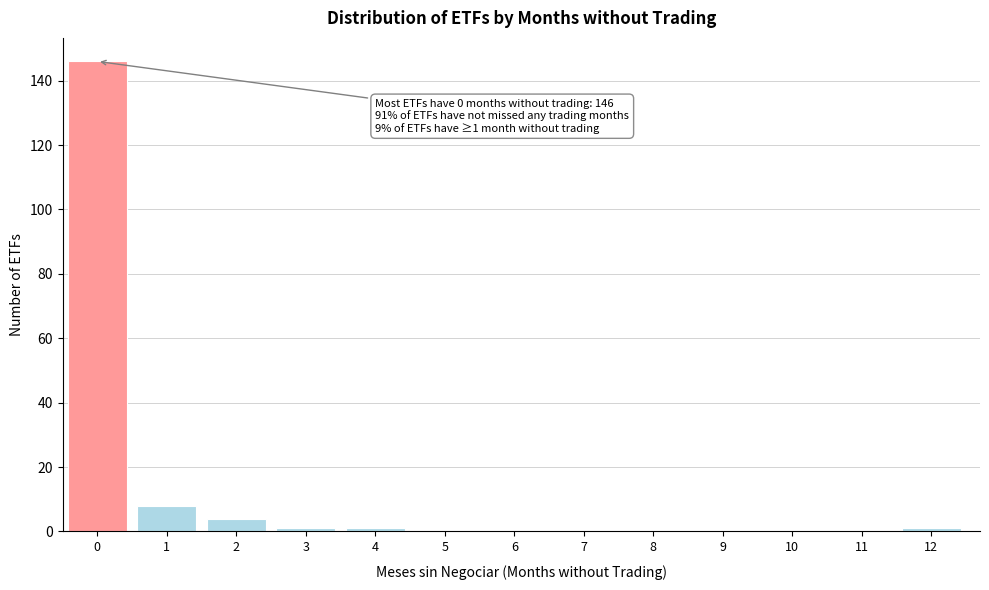

Reading left to right, transcribe all the data shown in this chart.

0=146	1=8	2=4	3=1	4=1	5=0	6=0	7=0	8=0	9=0	10=0	11=0	12=1